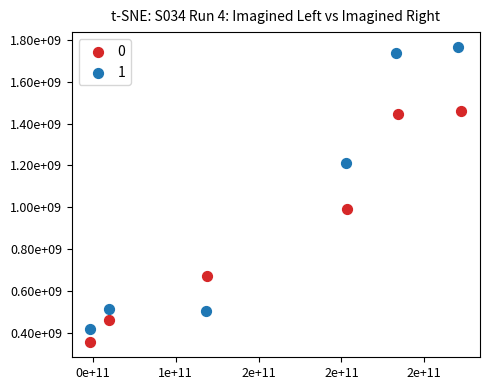

What are all the series names shown in the legend?

0, 1